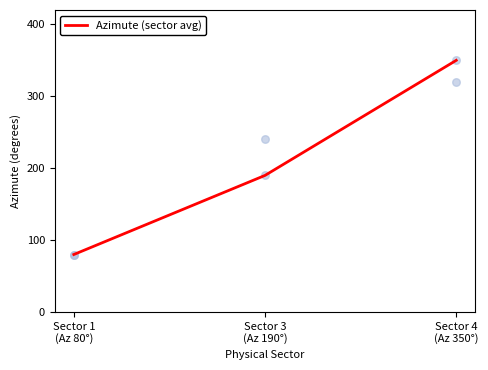

What is the ratio of the value at Sector 4
(Az 350°) to the value at Sector 1
(Az 80°)?

4.4